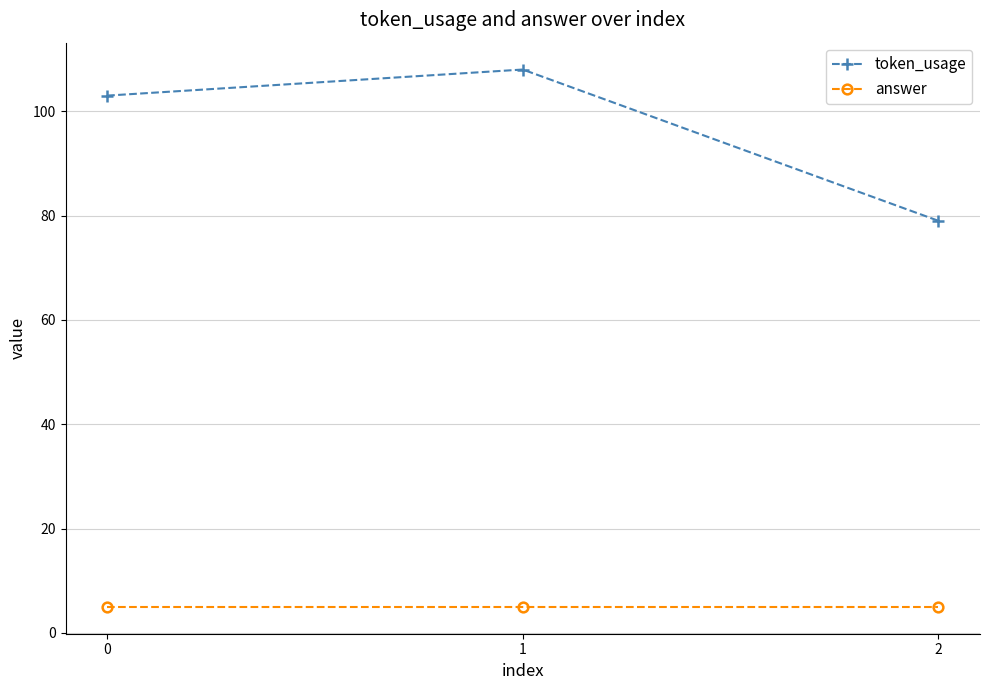

What is the spread (max minus min) of values at 1?

103